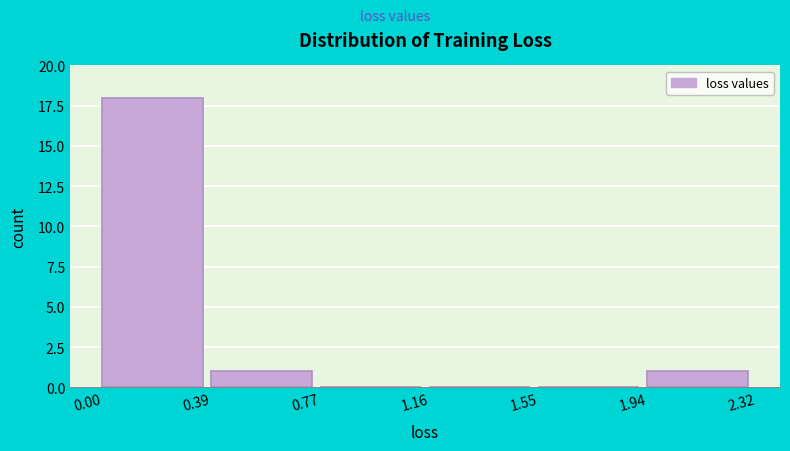

Over which range of the x-axis is the bar tallest?

0.00 to 0.39